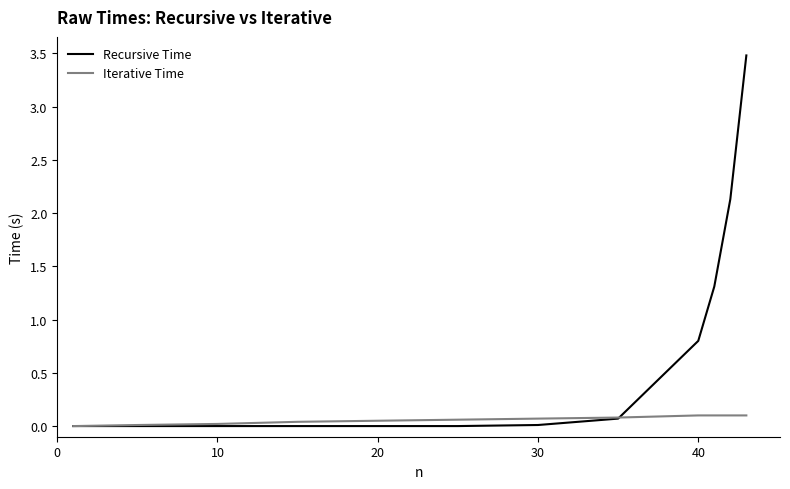

Which series has the widest spread of values?

Recursive Time